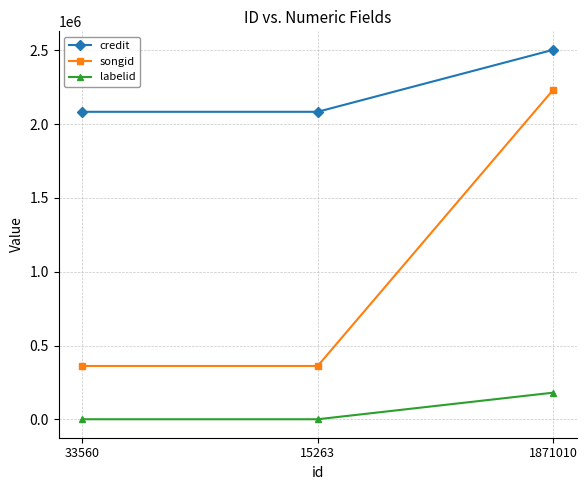

At how many categories does at least one series exceed 468330?

3